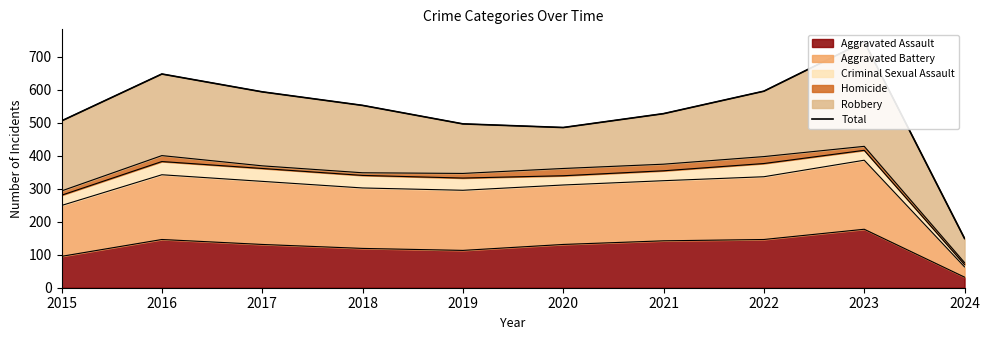

How many lines are shown in the chart?

1